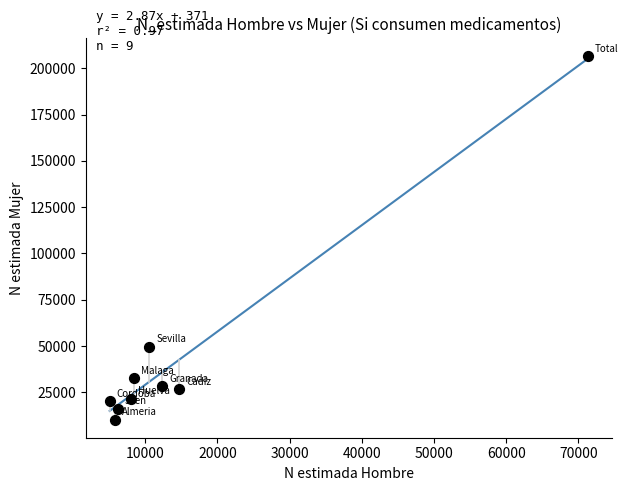

What is the range of Y values (max minus min)?

196170